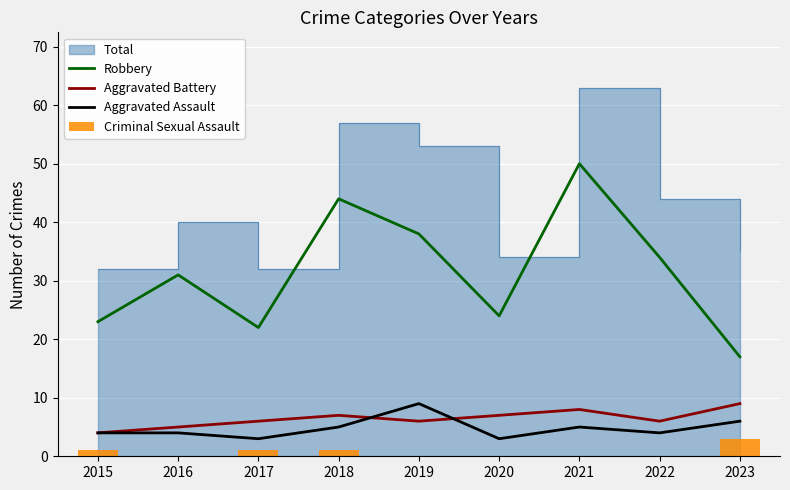

At which label is Robbery closest to 33?

2022